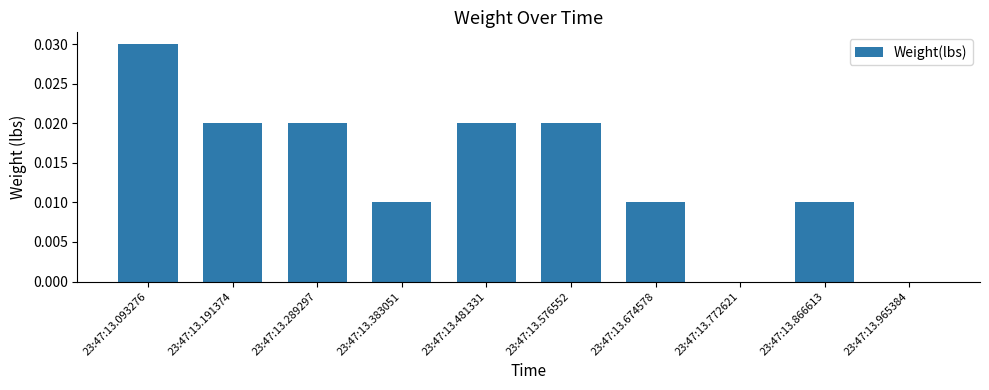

Which label corresponds to the largest value in the chart?

23:47:13.093276